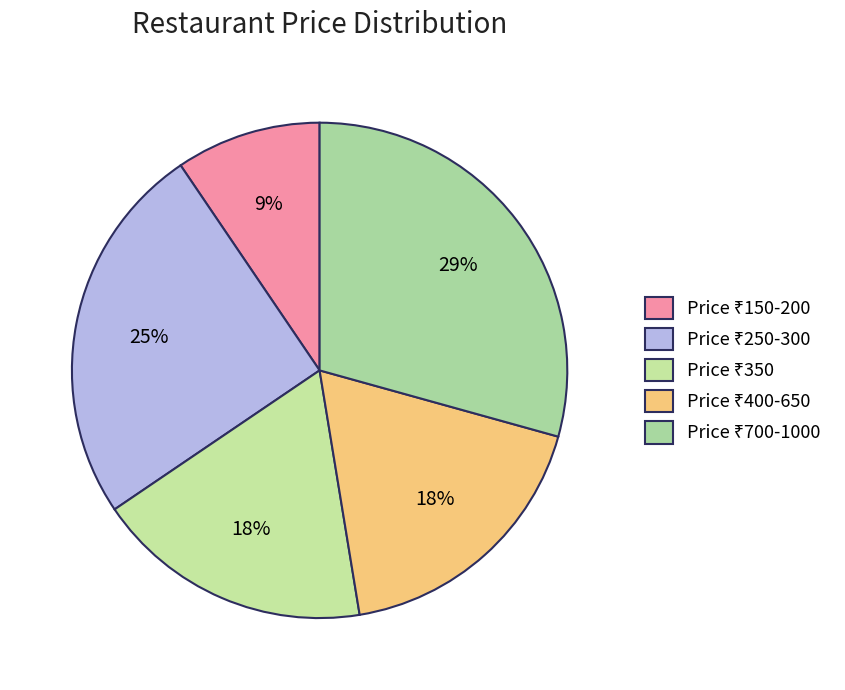

Does any single category account for the majority?

No